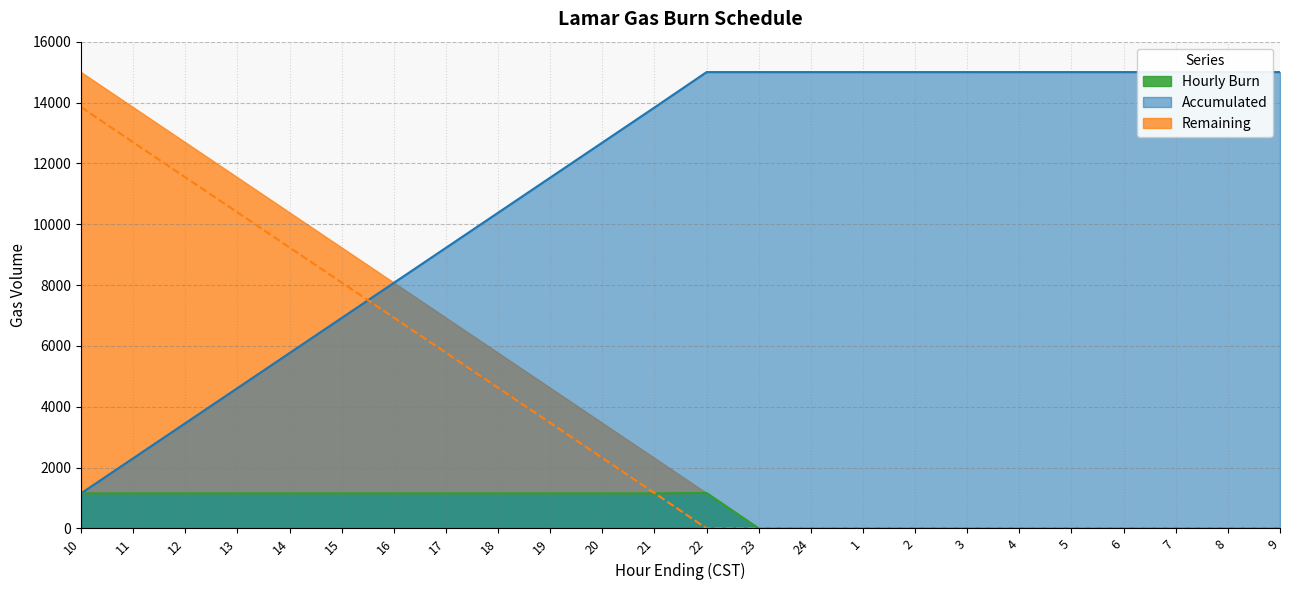

Reading left to right, what are all the values shown in this chart?

Hourly Burn: 10=1153	11=1153	12=1153	13=1153	14=1153	15=1153	16=1153	17=1153	18=1153	19=1153	20=1153	21=1153	22=1164	23=0	24=0	1=0	2=0	3=0	4=0	5=0	6=0	7=0	8=0	9=0
Accumulated: 10=1153	11=2306	12=3459	13=4612	14=5765	15=6918	16=8071	17=9224	18=10377	19=11530	20=12683	21=13836	22=15000	23=15000	24=15000	1=15000	2=15000	3=15000	4=15000	5=15000	6=15000	7=15000	8=15000	9=15000
Remaining: 10=13847	11=12694	12=11541	13=10388	14=9235	15=8082	16=6929	17=5776	18=4623	19=3470	20=2317	21=1164	22=0	23=0	24=0	1=0	2=0	3=0	4=0	5=0	6=0	7=0	8=0	9=0